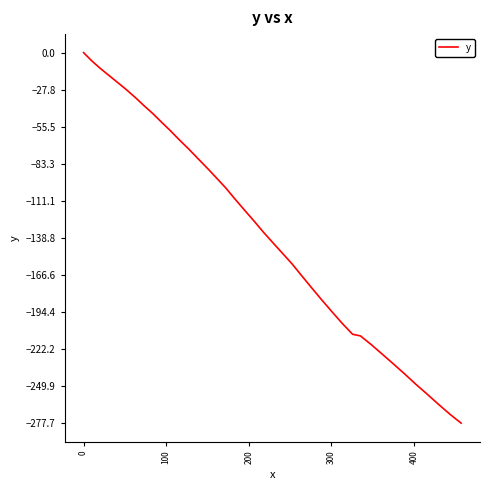

What is the difference between the maximum and minimum values?

277.7